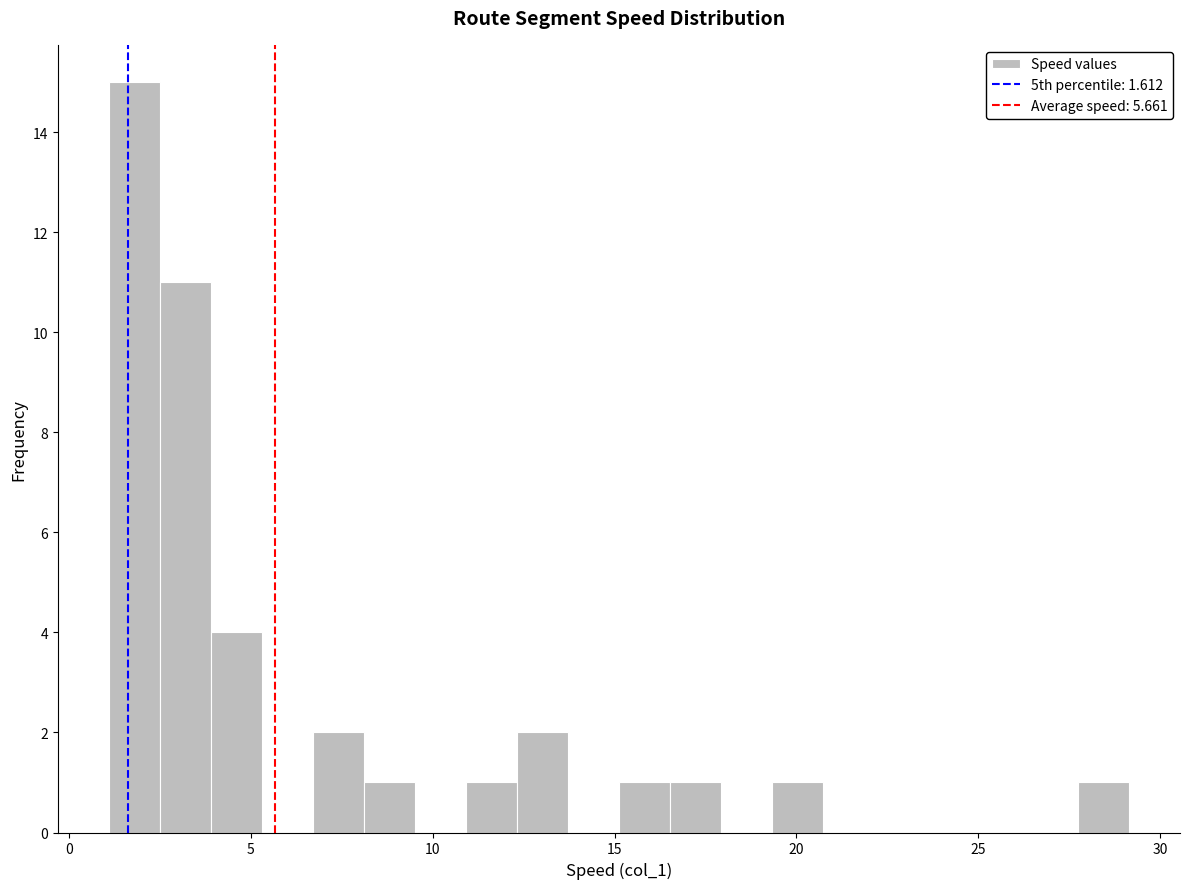

Read against the x-axis, roughly where is the centre of the tallest bar?

2.0